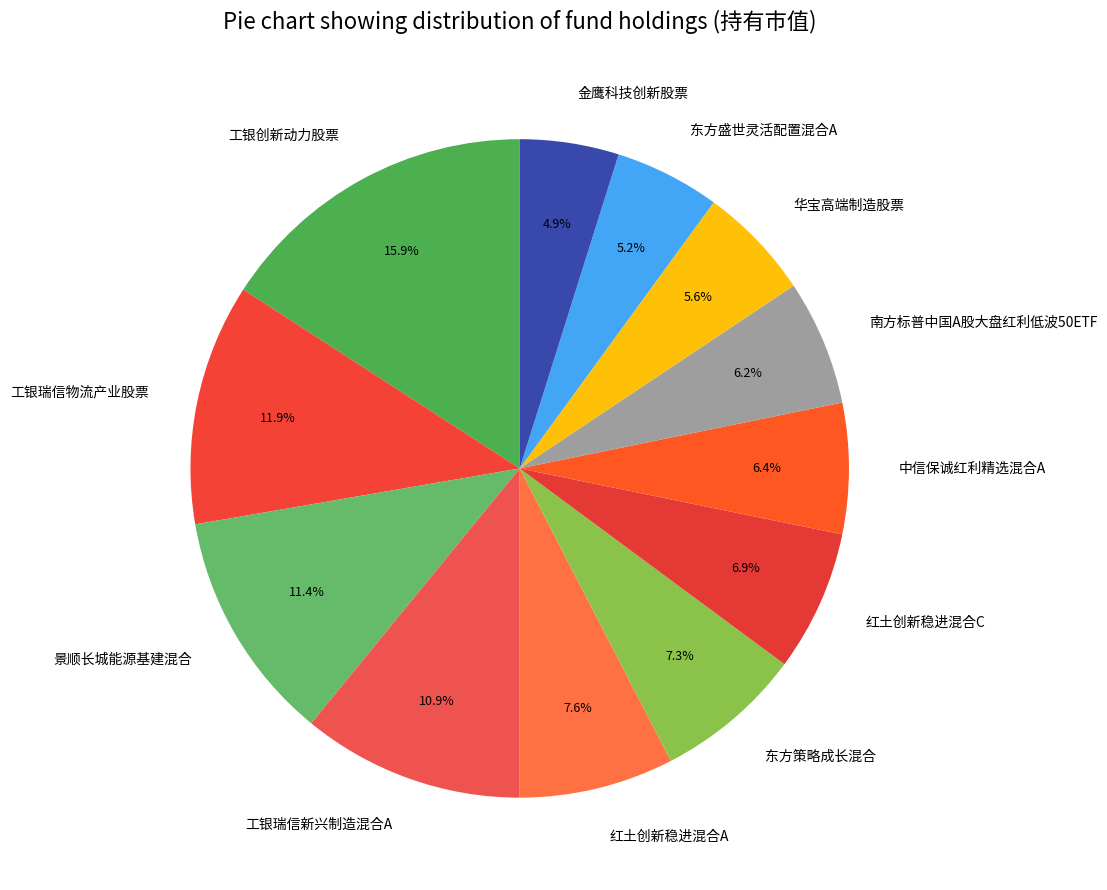

Is the sum of 红土创新稳进混合A and 景顺长城能源基建混合 greater than half?

No